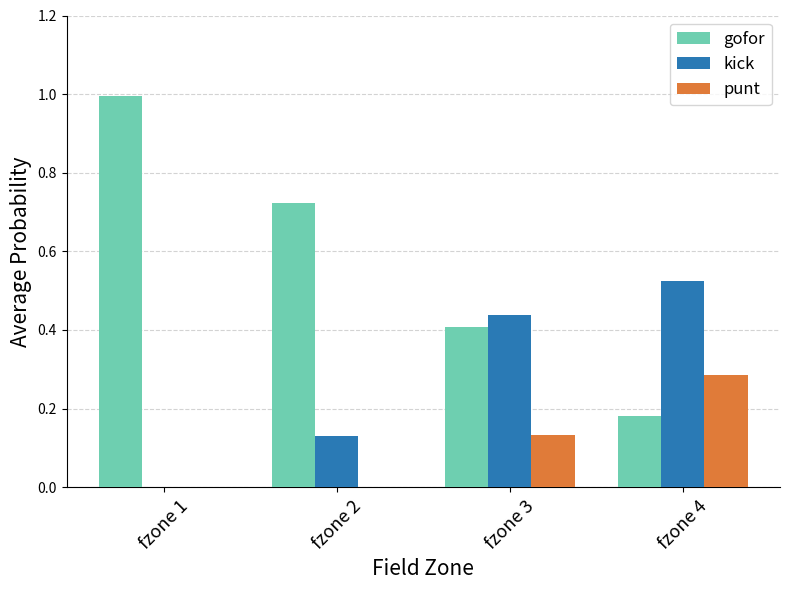

True or false: punt has a value of 0.0 at fzone 1.

True